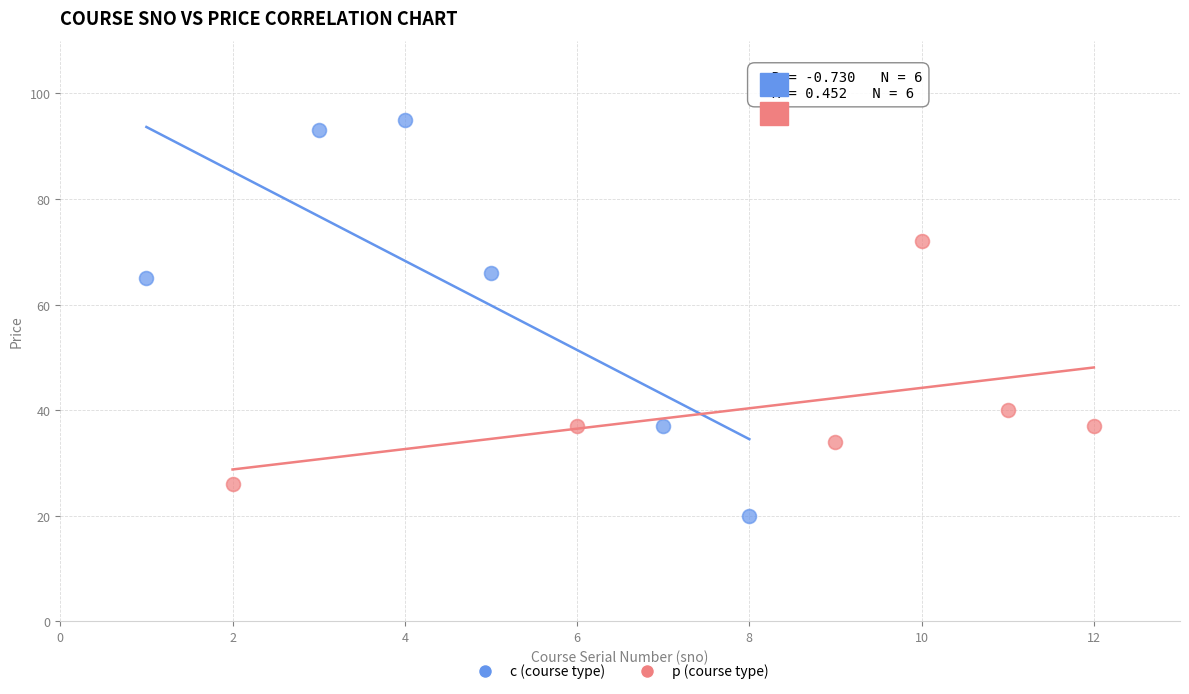

Which series has the largest Y range (max minus min)?

c (course type)